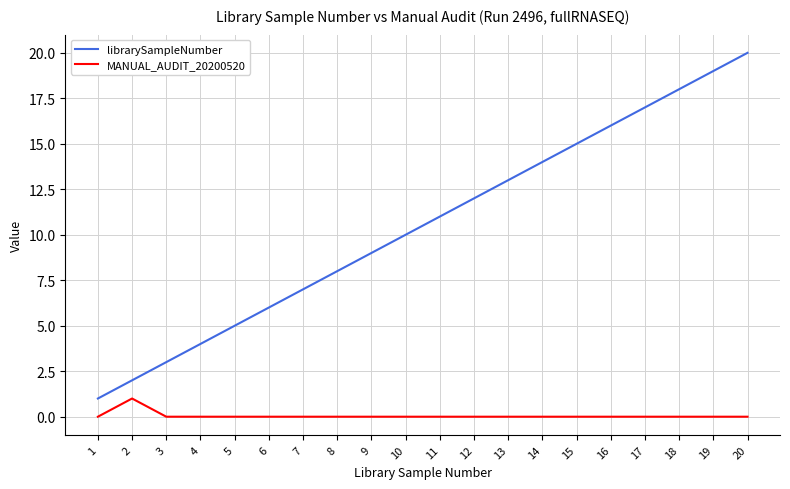

How many lines are shown in the chart?

2